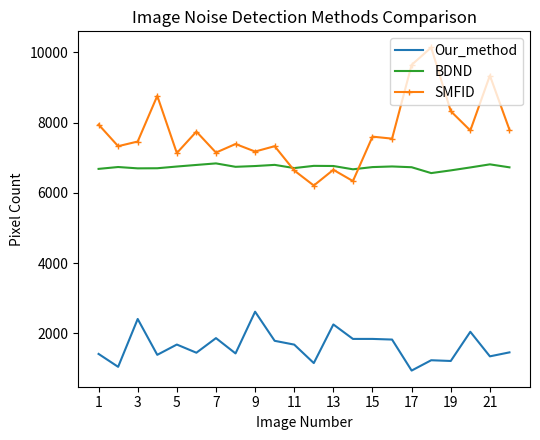

Rank the series by their average value, from highest to lowest.

SMFID, BDND, Our_method